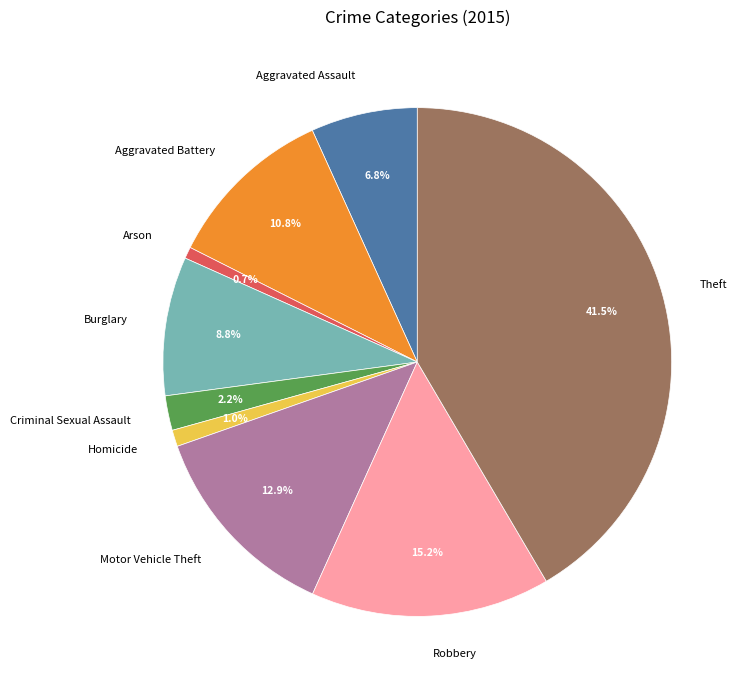

Do Homicide and Arson together represent more than half of the pie?

No